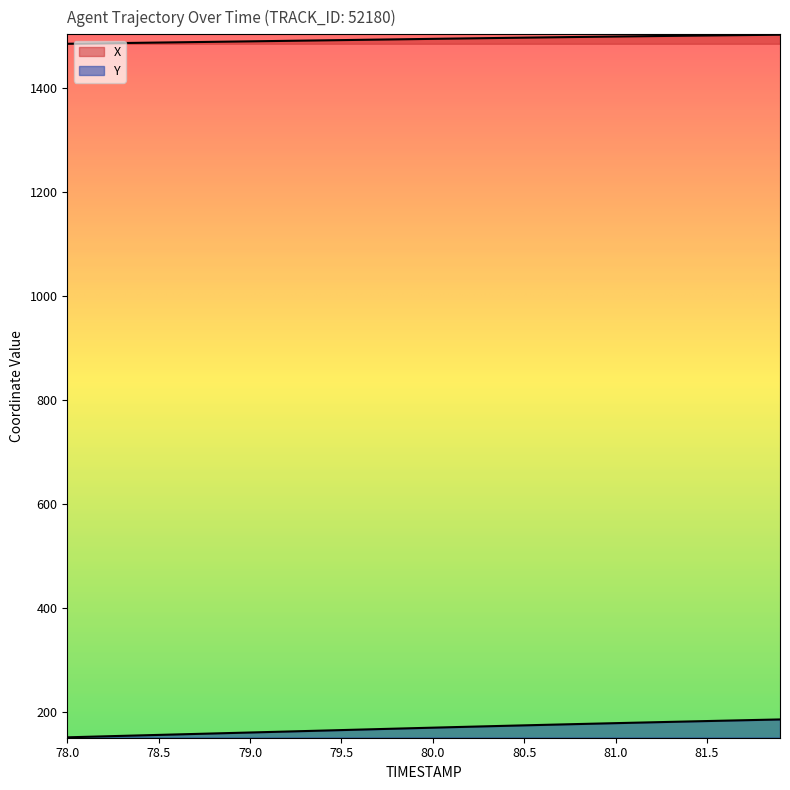

At how many categories does at least one series exceed 461?

40